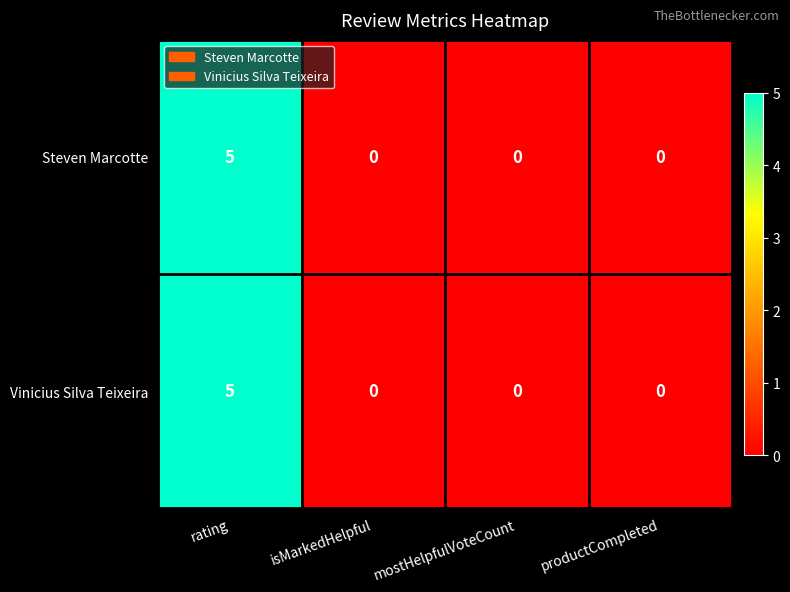

The Steven Marcotte series shows 3 at rating. True or false?

False